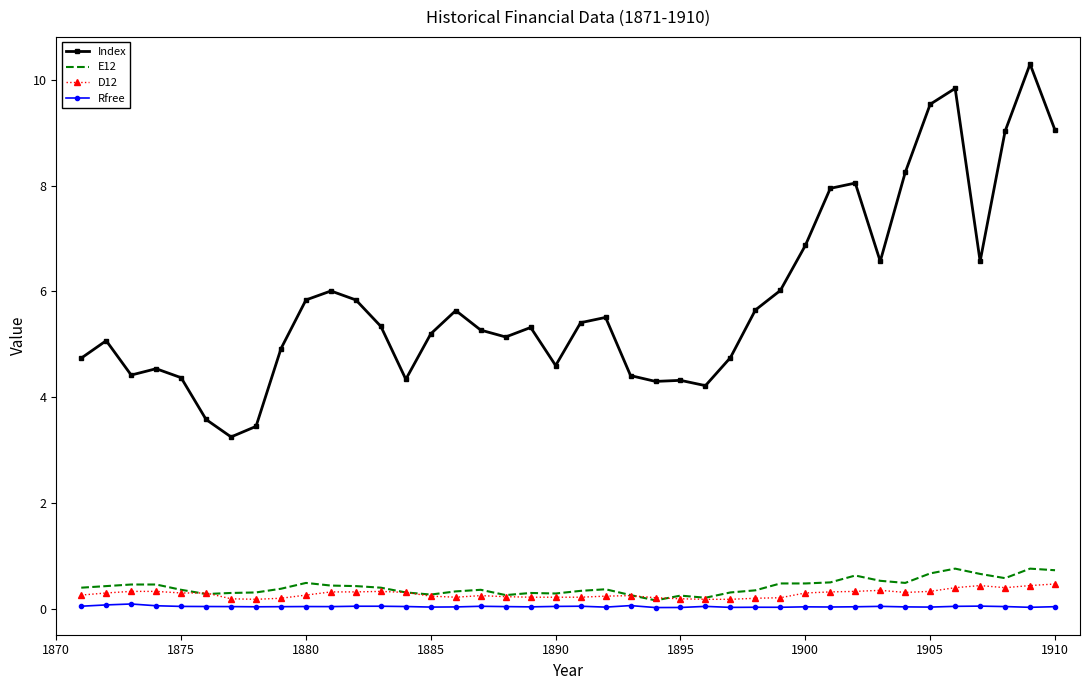

Which series has the widest spread of values?

Index